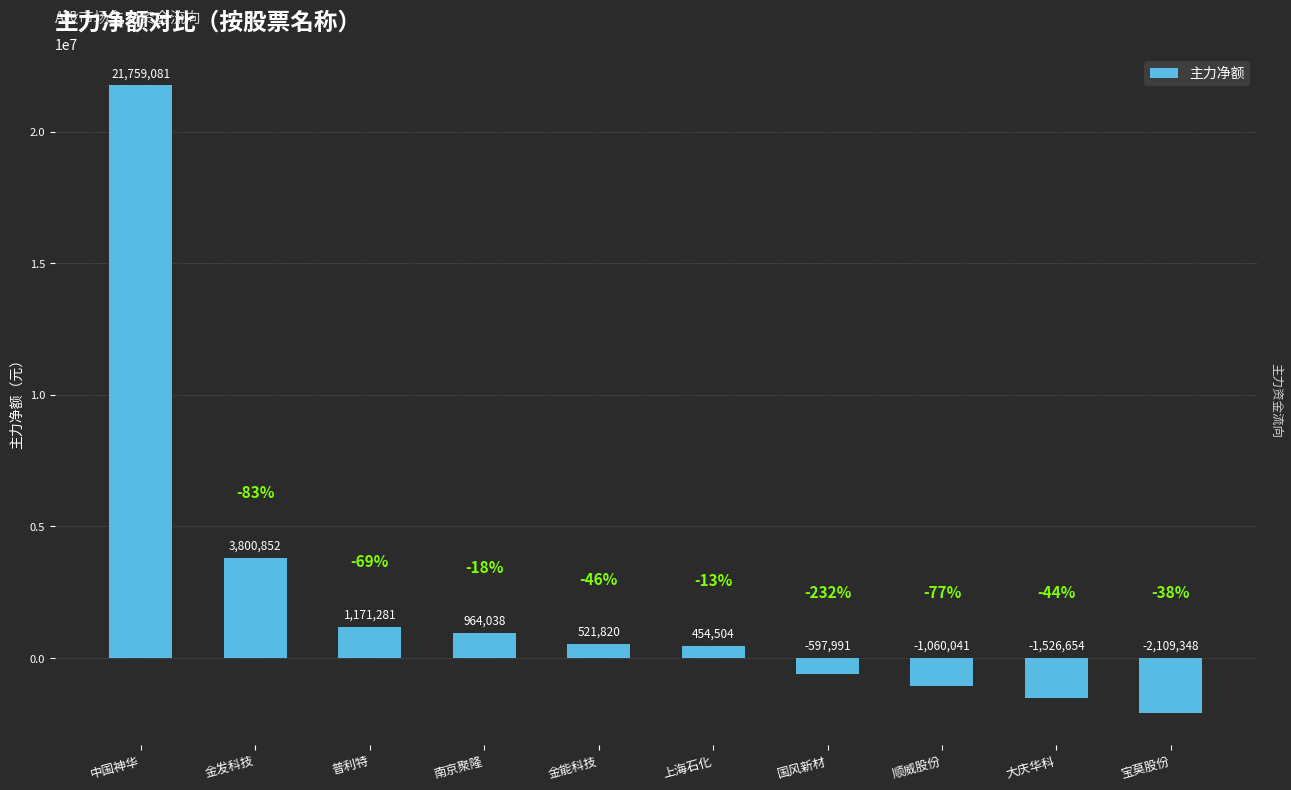

Rank the categories by value from lowest to highest.

宝莫股份, 大庆华科, 顺威股份, 国风新材, 上海石化, 金能科技, 南京聚隆, 普利特, 金发科技, 中国神华